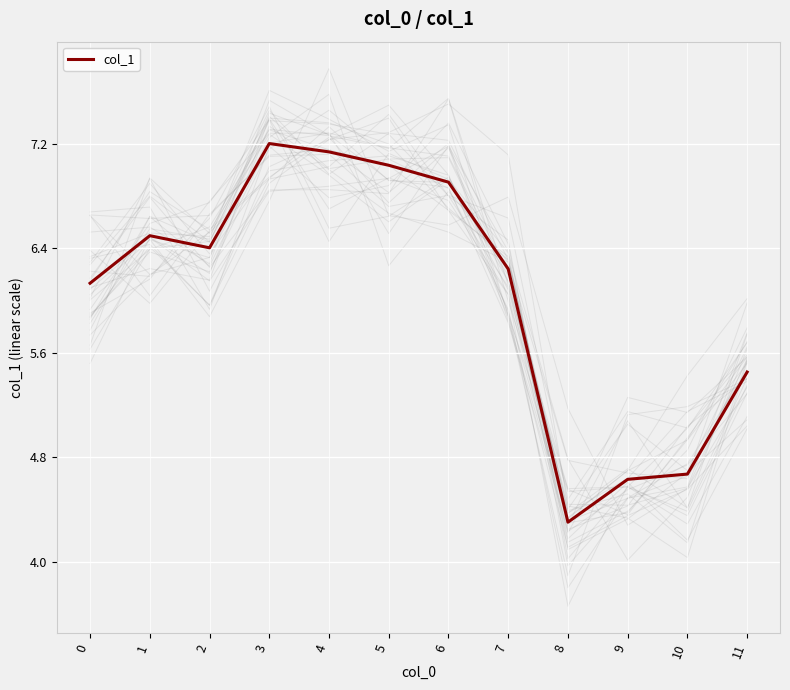

Where is the data nearest to the value 5?

10